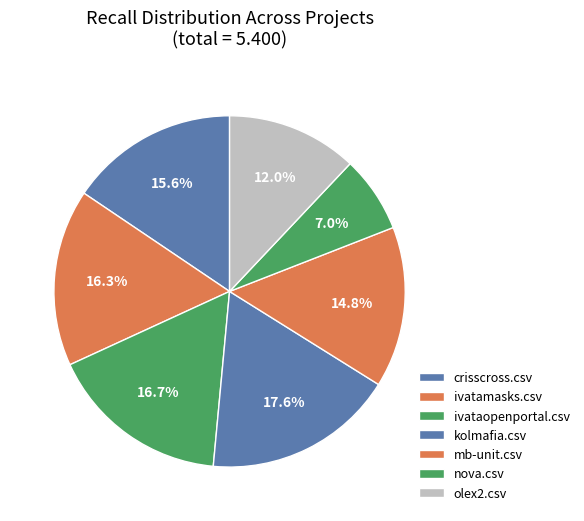

Which category has the biggest portion of the pie?

kolmafia.csv